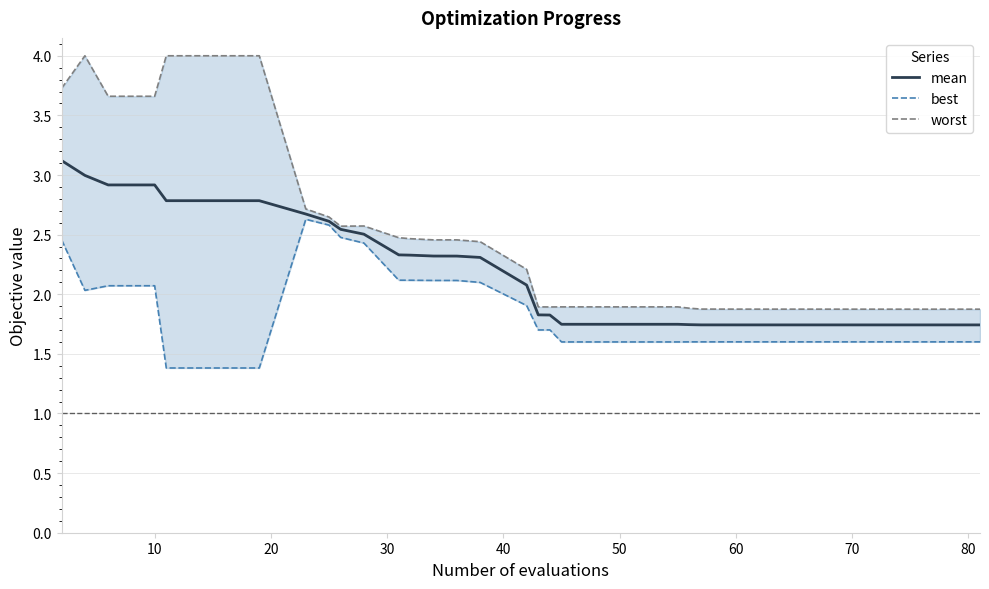

Reading left to right, transcribe all the data shown in this chart.

mean: 3.1	3.0	2.9	2.9	2.8	2.8	2.8	2.7	2.6	2.5	2.5	2.3	2.3	2.3	2.3	2.3	2.1	1.8	1.8	1.7	1.7	1.7	1.7	1.7	1.7	1.7	1.7	1.7	1.7	1.7	1.7	1.7	1.7	1.7	1.7	1.7	1.7	1.7	1.7	1.7
best: 2.5	2.0	2.1	2.1	1.4	1.4	1.4	2.6	2.6	2.5	2.4	2.1	2.1	2.1	2.1	2.1	1.9	1.7	1.7	1.6	1.6	1.6	1.6	1.6	1.6	1.6	1.6	1.6	1.6	1.6	1.6	1.6	1.6	1.6	1.6	1.6	1.6	1.6	1.6	1.6
worst: 3.7	4.0	3.7	3.7	4.0	4.0	4.0	2.7	2.6	2.6	2.6	2.5	2.5	2.5	2.5	2.4	2.2	1.9	1.9	1.9	1.9	1.9	1.9	1.9	1.9	1.9	1.9	1.9	1.9	1.9	1.9	1.9	1.9	1.9	1.9	1.9	1.9	1.9	1.9	1.9